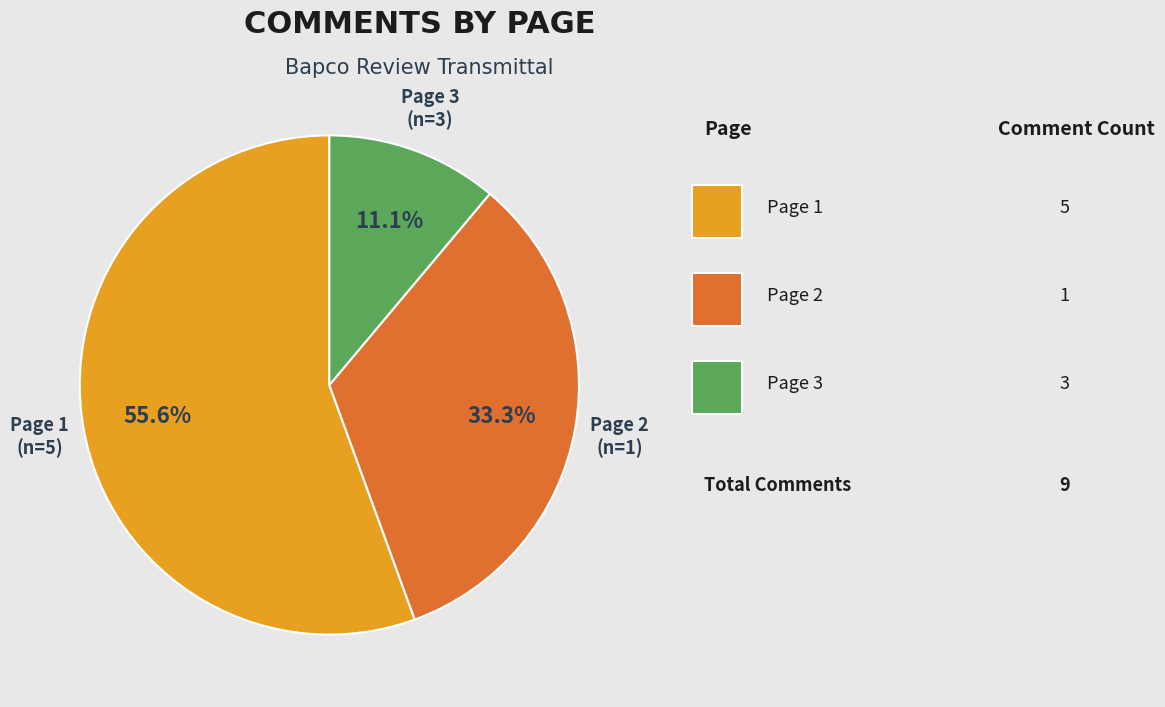

Rank the categories by value from lowest to highest.

Page 3, Page 2, Page 1